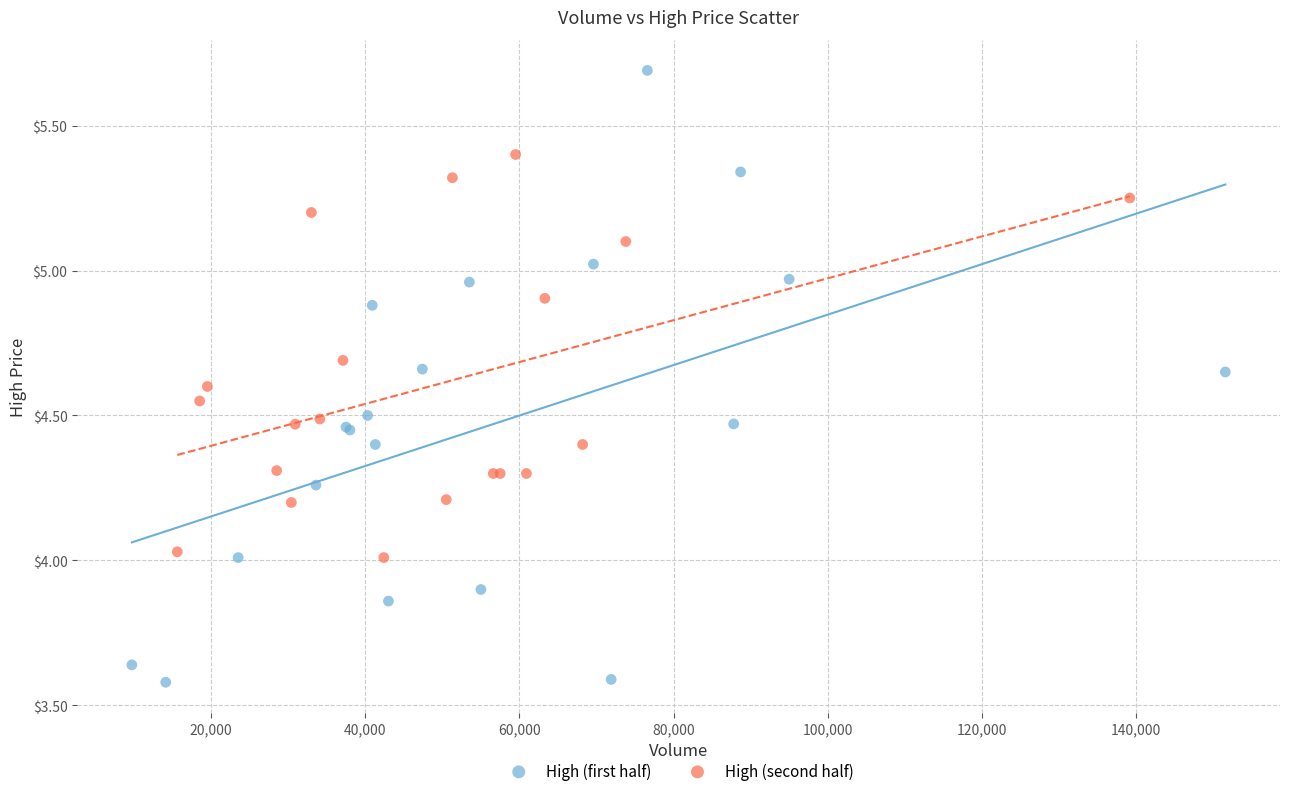

Which series contains the lowest Y value?

High (first half)